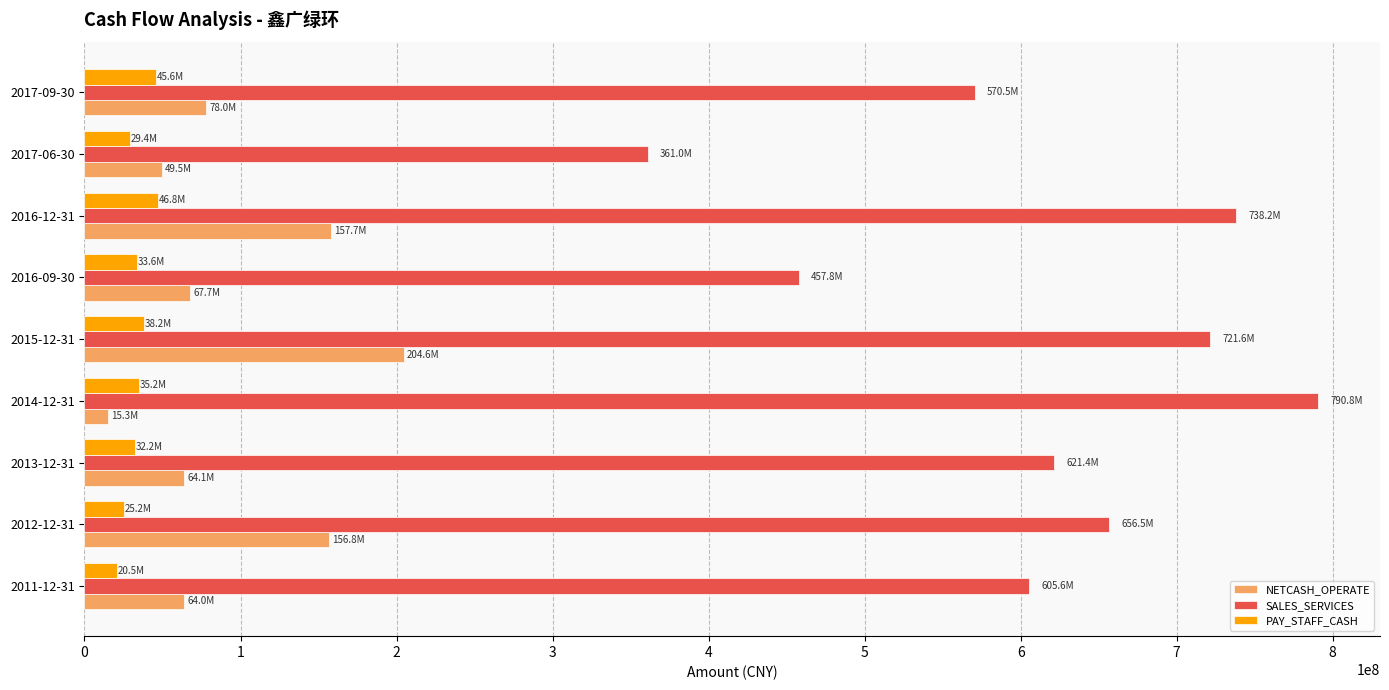

What is the difference between the second highest and minimum values in the PAY_STAFF_CASH series?

25054858.8